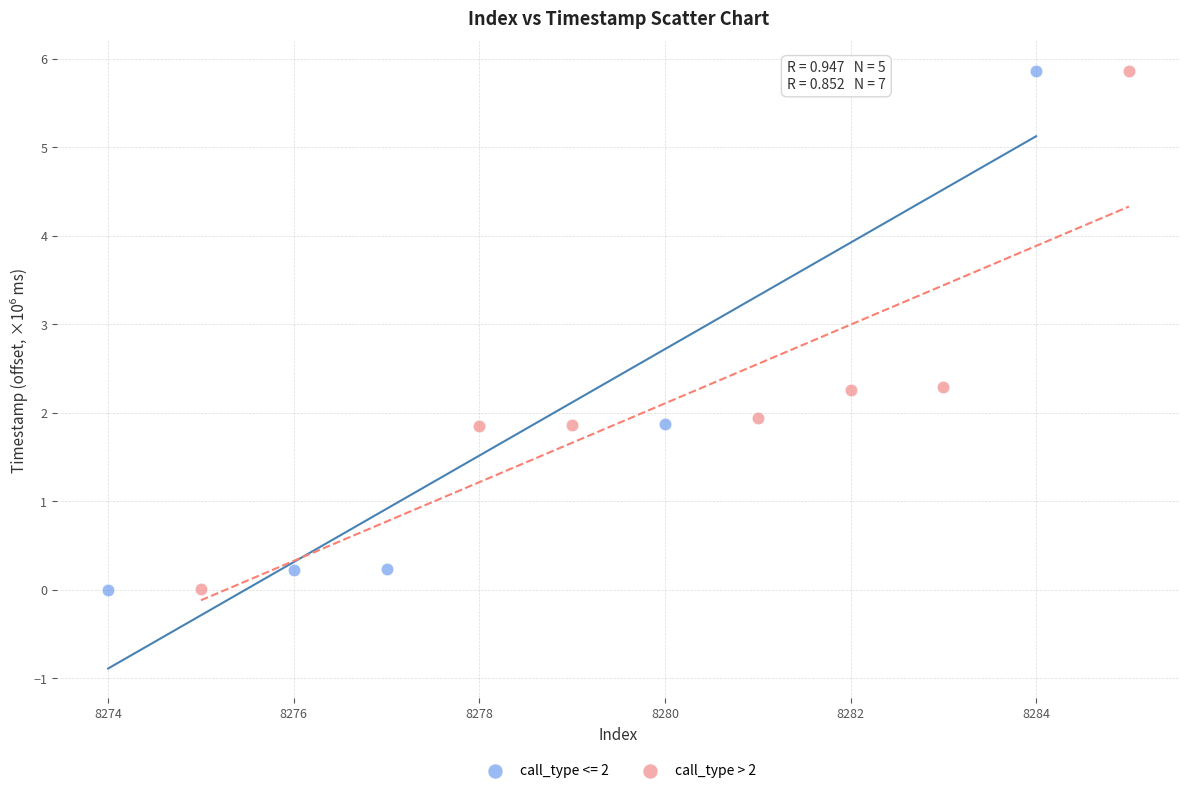

What are all the series names shown in the legend?

call_type <= 2, call_type > 2